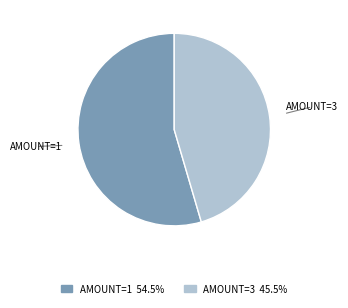

Is the sum of AMOUNT=1 and AMOUNT=3 greater than half?

Yes